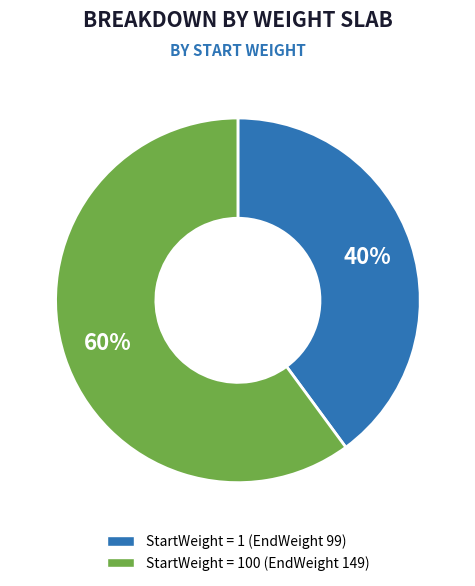

To the nearest percent, what is the difference between the largest and smallest slice percentages?

20%